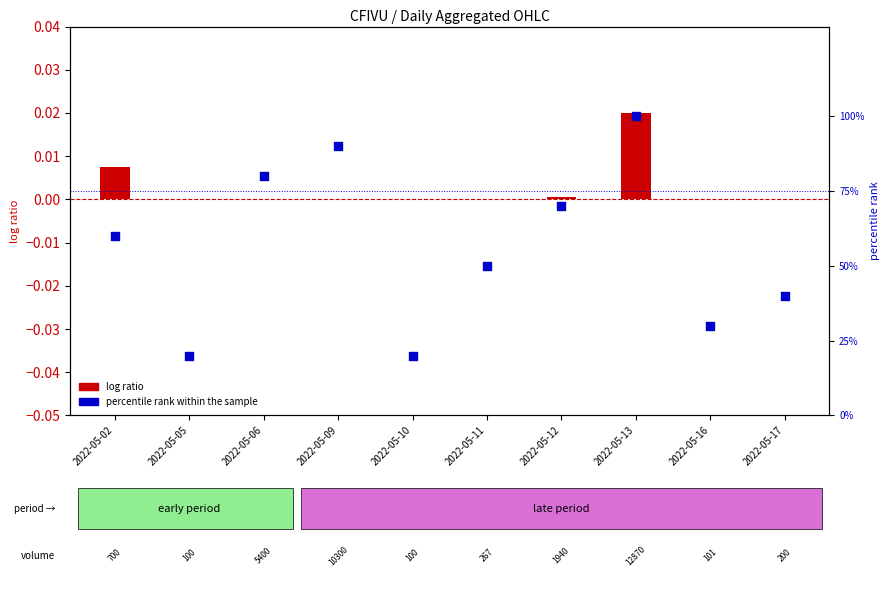

What are all the series names shown in the legend?

log ratio, percentile rank within the sample